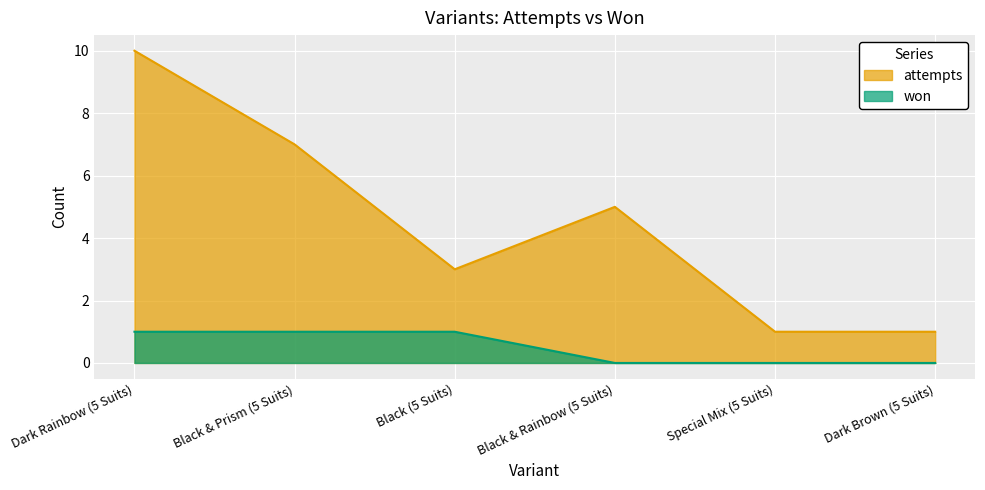

What is the sum of the won values at Black (5 Suits) and Black & Prism (5 Suits)?

2